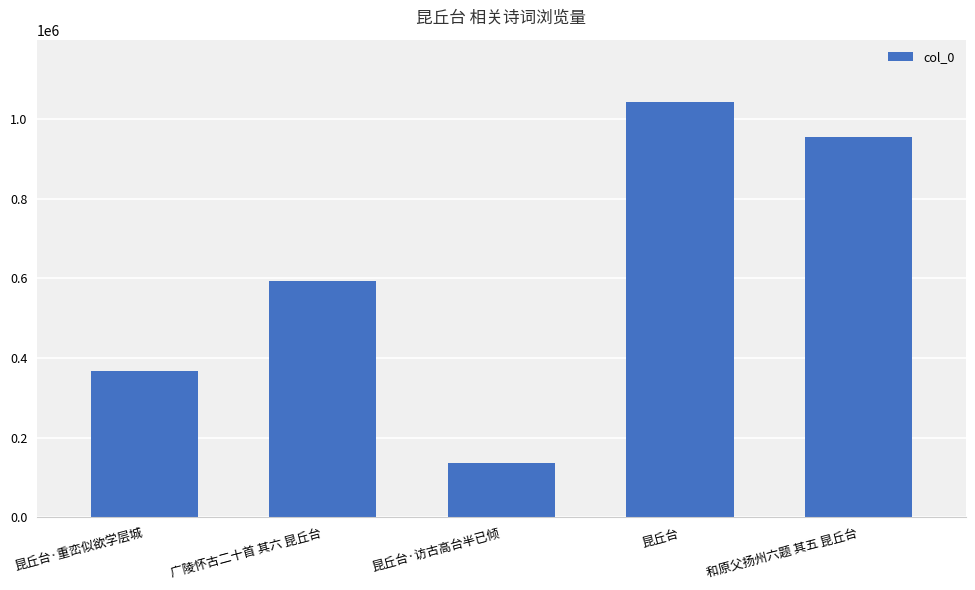

What is the sum of all values?

3092115